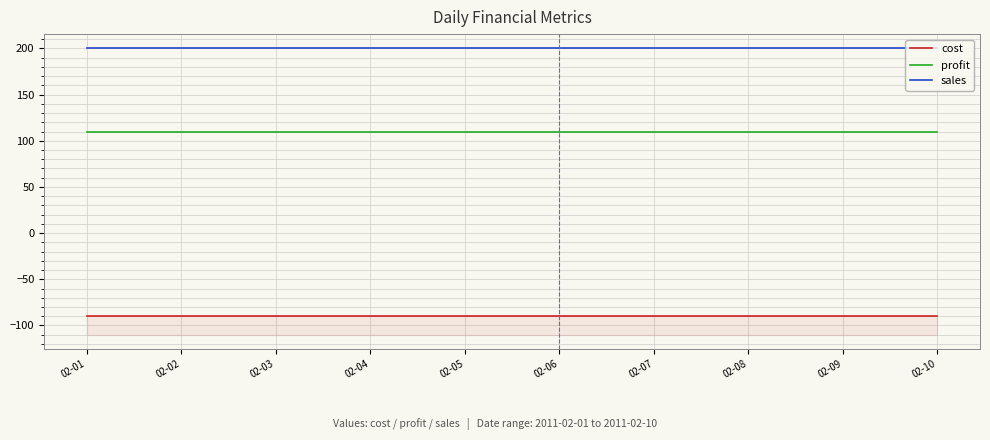

At which category is the sum across all series the highest?

02-01